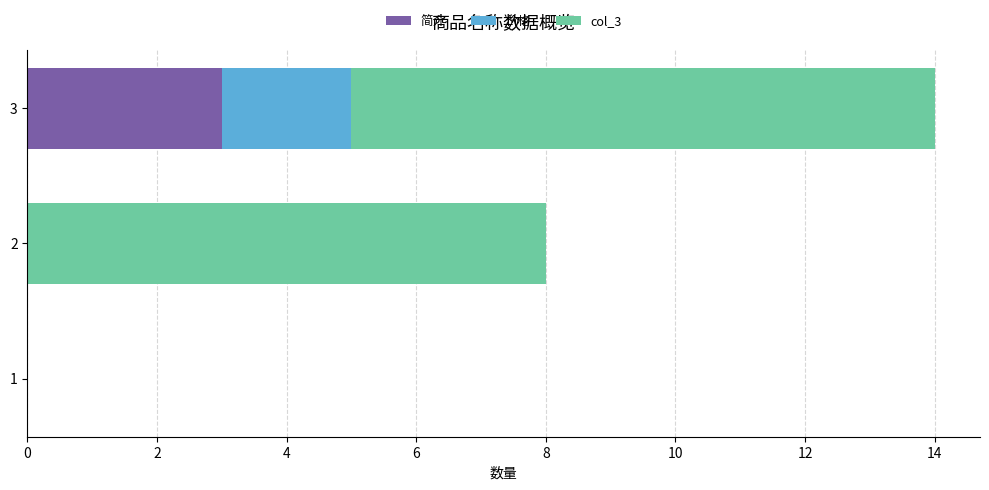

What is the maximum value for 简介?

3